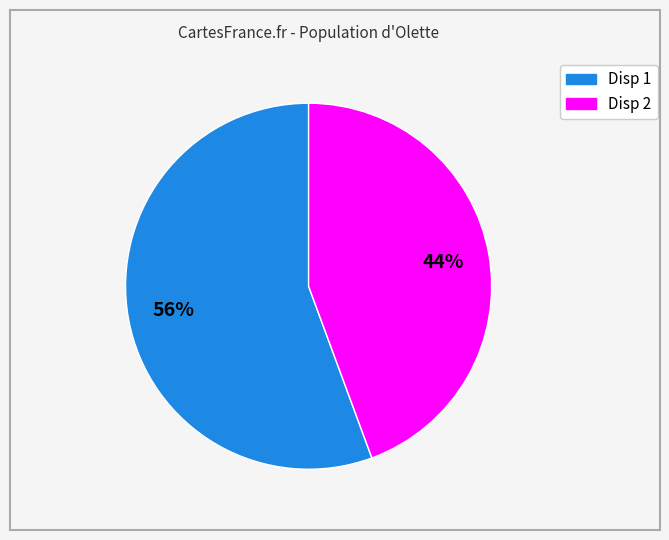

To the nearest percent, what percentage of the pie is Disp 1?

56%